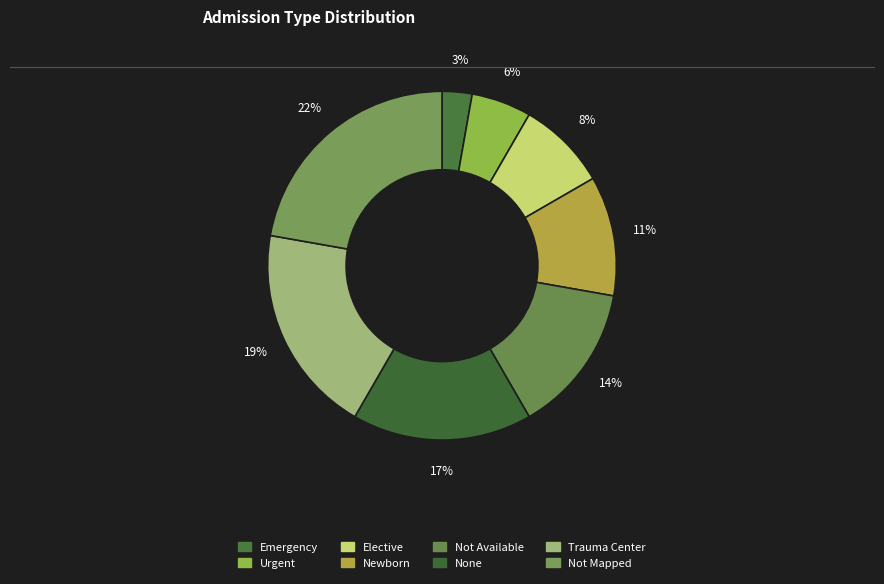

How many segments does this pie chart have?

8